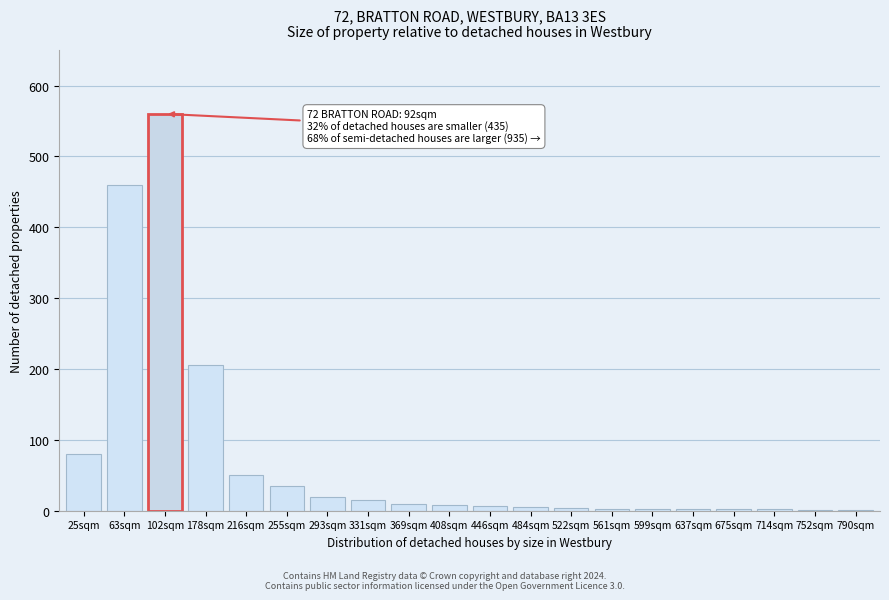

The chart shows a value of 8 at 408sqm. True or false?

True